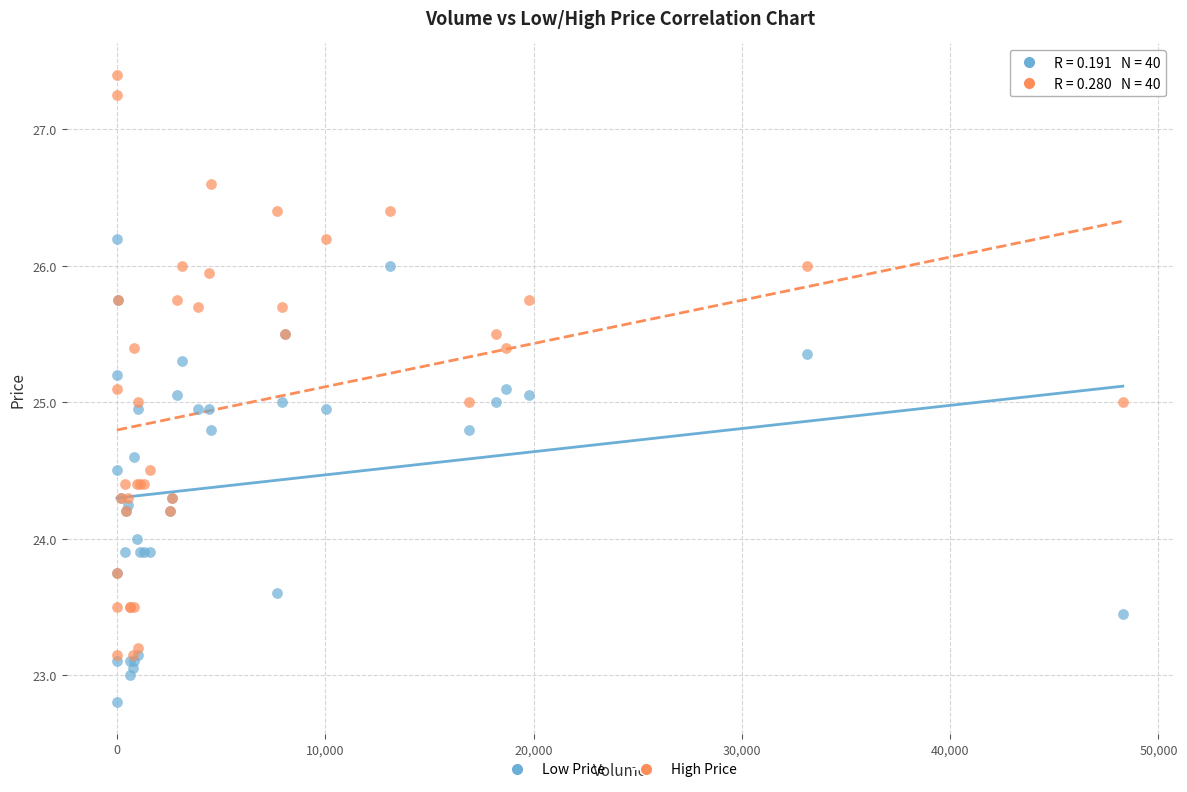

Which series has the largest Y range (max minus min)?

High Price